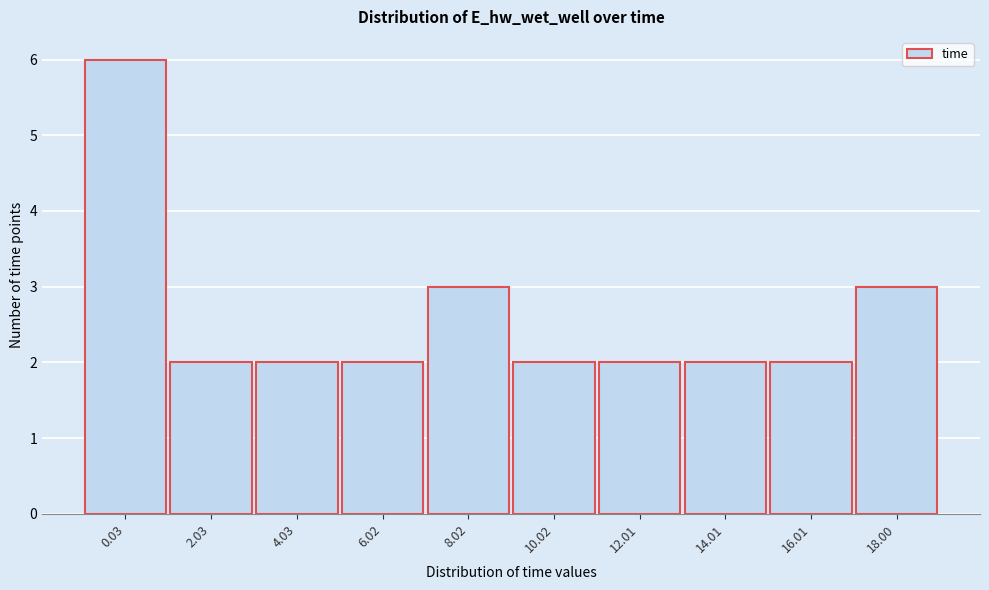

Reading right to left, transcribe all the data shown in this chart.

3	2	2	2	2	3	2	2	2	6